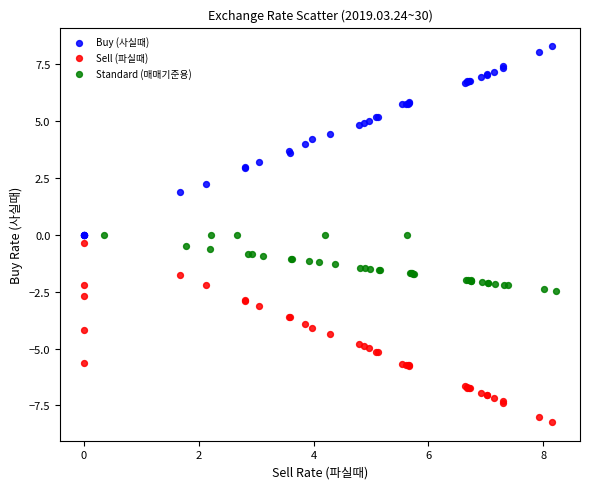

Which series reaches the minimum Y coordinate?

Sell (파실때)